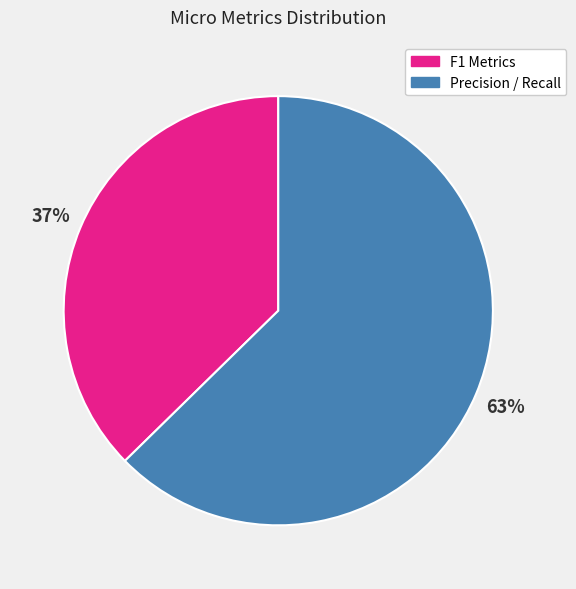

What percentage is the F1 Metrics slice, to the nearest percent?

37%